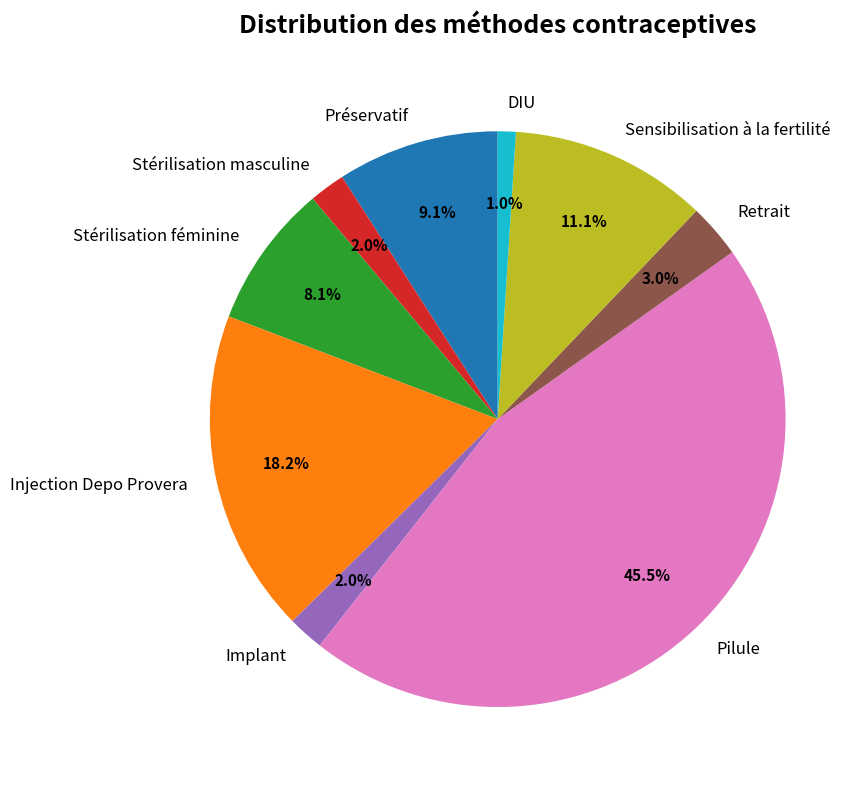

Do Implant and DIU together represent more than half of the pie?

No